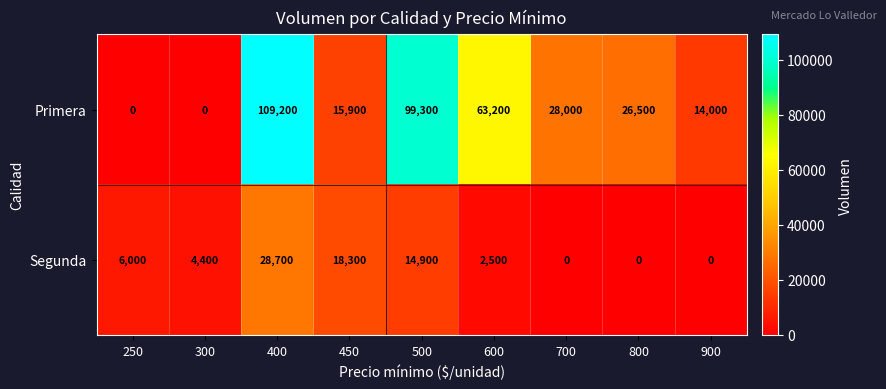

Which series changed the most between 400 and 800?

Primera